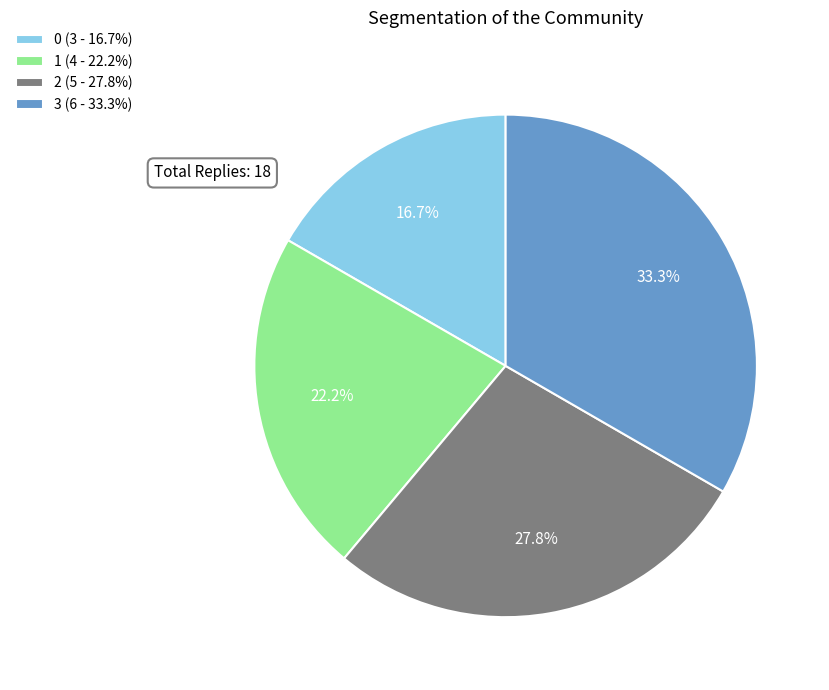

Rank the categories by value from highest to lowest.

3, 2, 1, 0